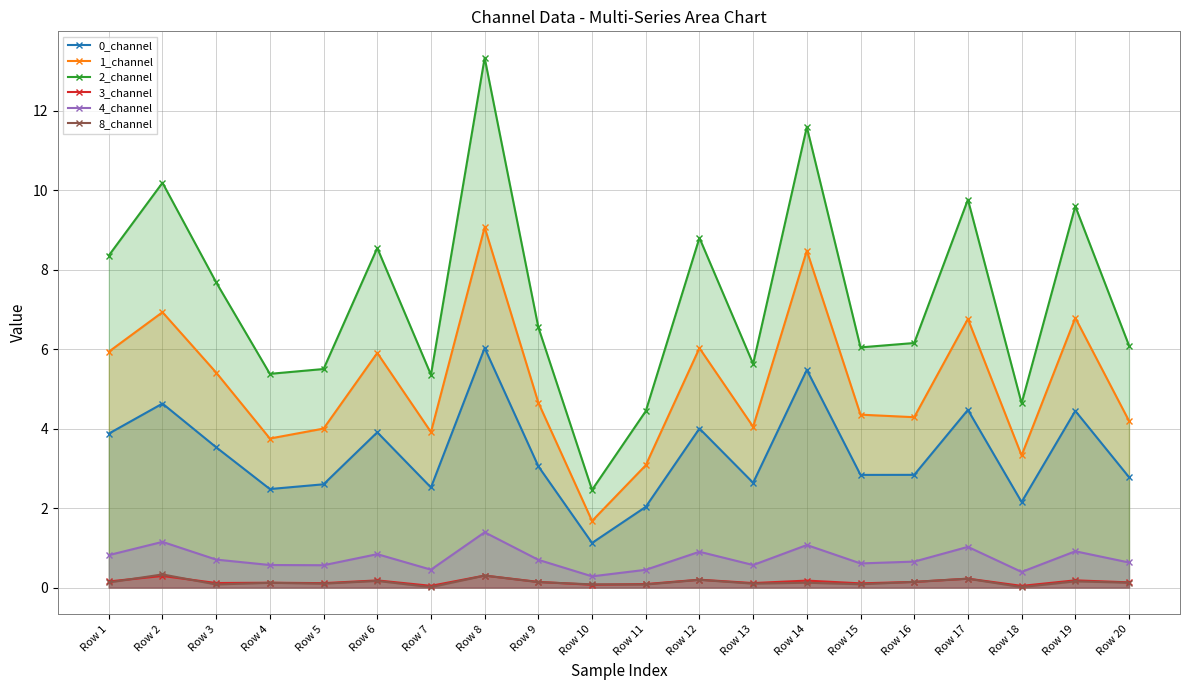

How many distinct data groups are displayed?

6